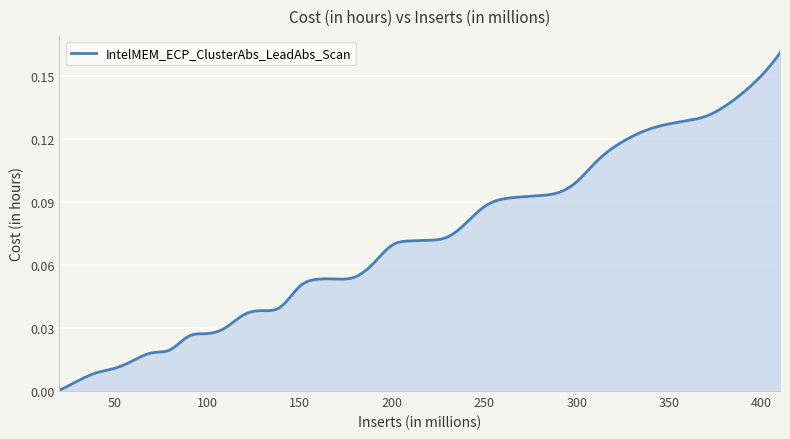

Rank the categories by value from highest to lowest.

410, 400, 390, 380, 370, 360, 350, 340, 330, 320, 310, 300, 290, 280, 270, 260, 250, 240, 230, 220, 210, 200, 190, 180, 170, 160, 150, 140, 130, 120, 110, 100, 90, 80, 70, 60, 50, 40, 30, 20